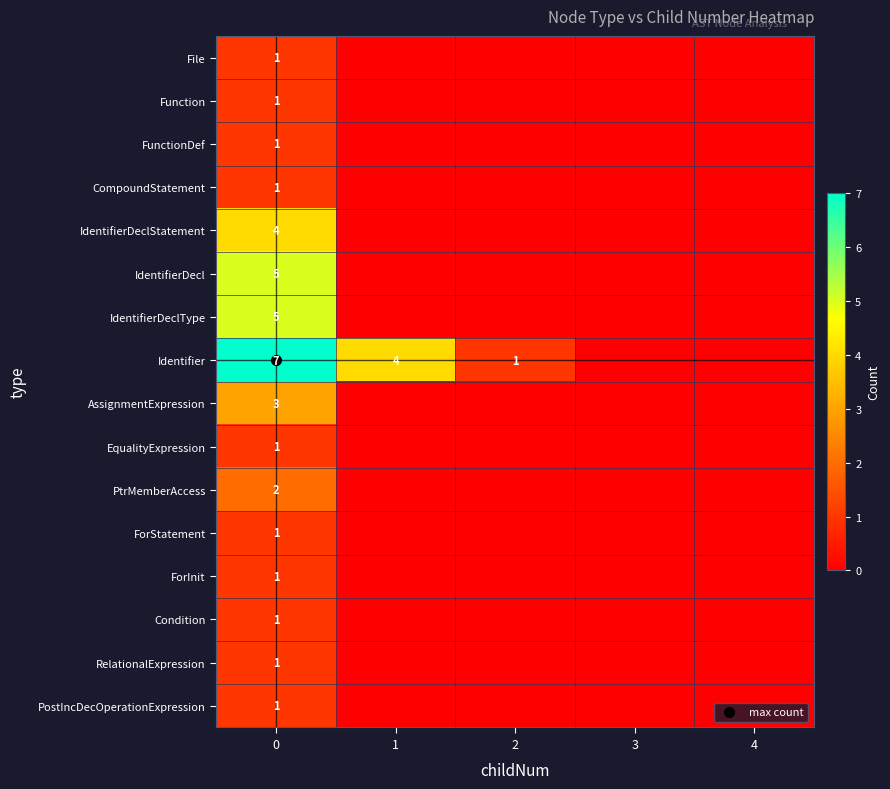

What is the difference between the ForInit values at 0 and 4?

1